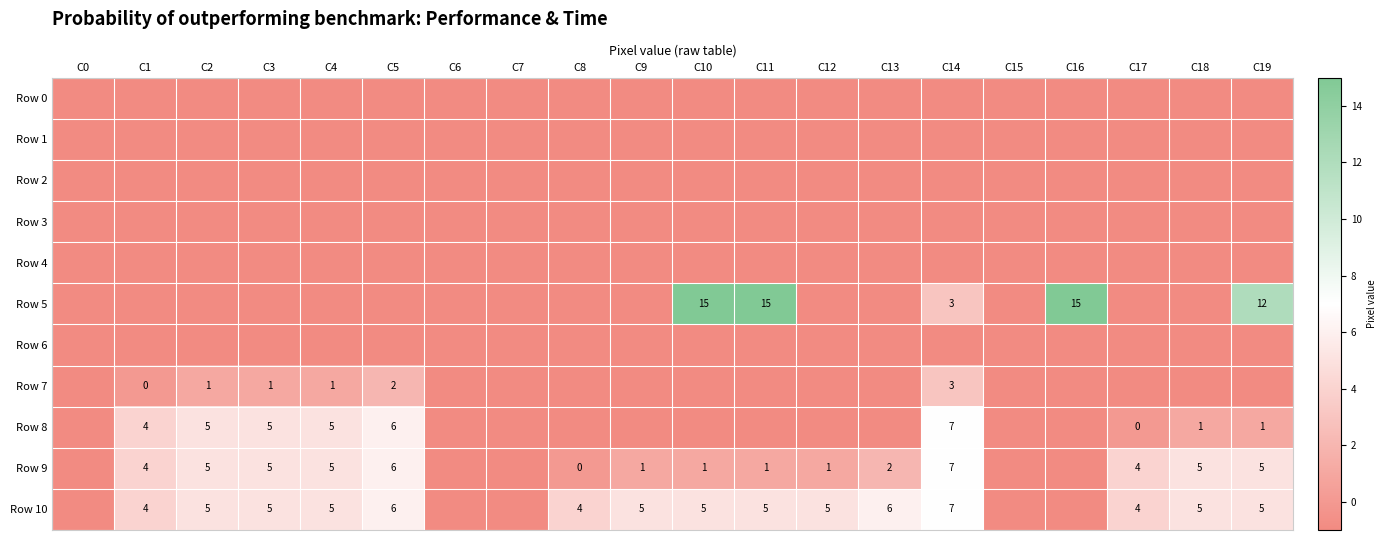

Is it true that Row 9 equals 2 at C13?

True